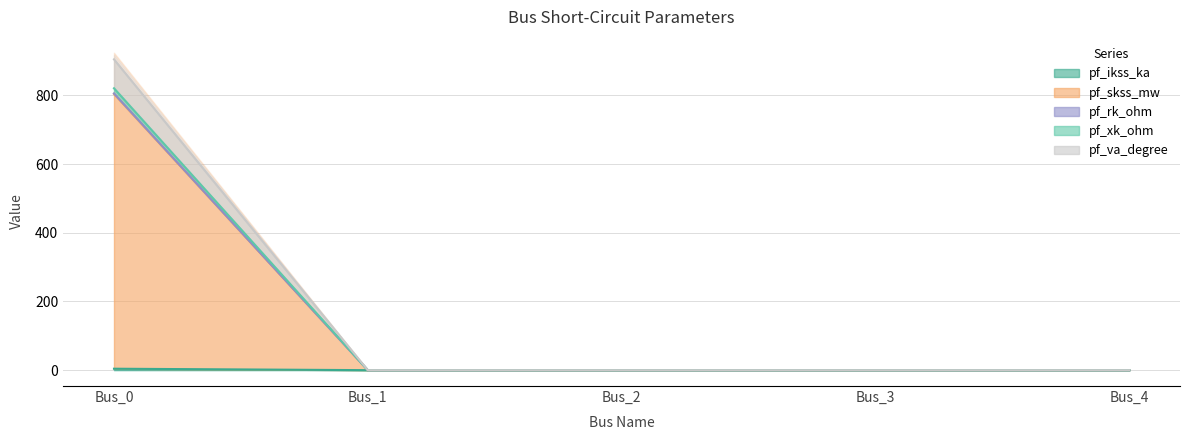

True or false: pf_ikss_ka and pf_skss_mw cross at least once.

False